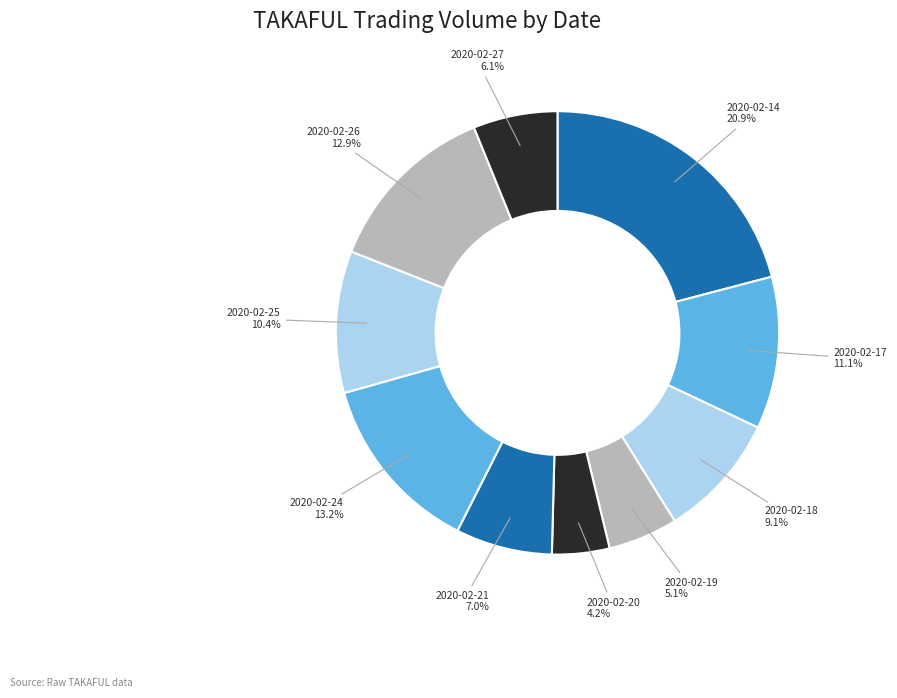

How many slices are in this pie chart?

10